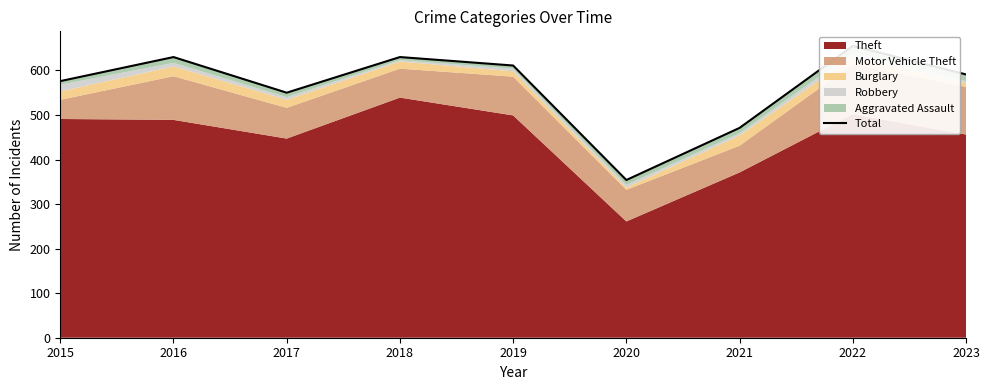

True or false: the data shows 867 at 2018.

False